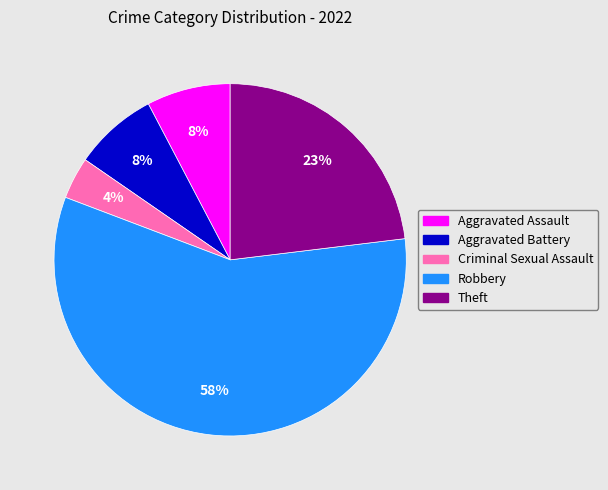

Count the number of slices in the pie.

5